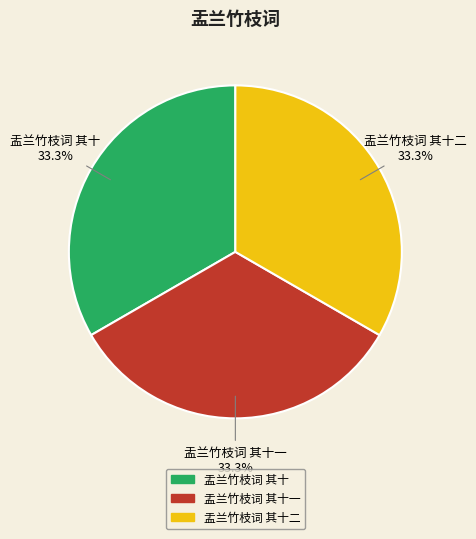

Does any single category account for the majority?

No